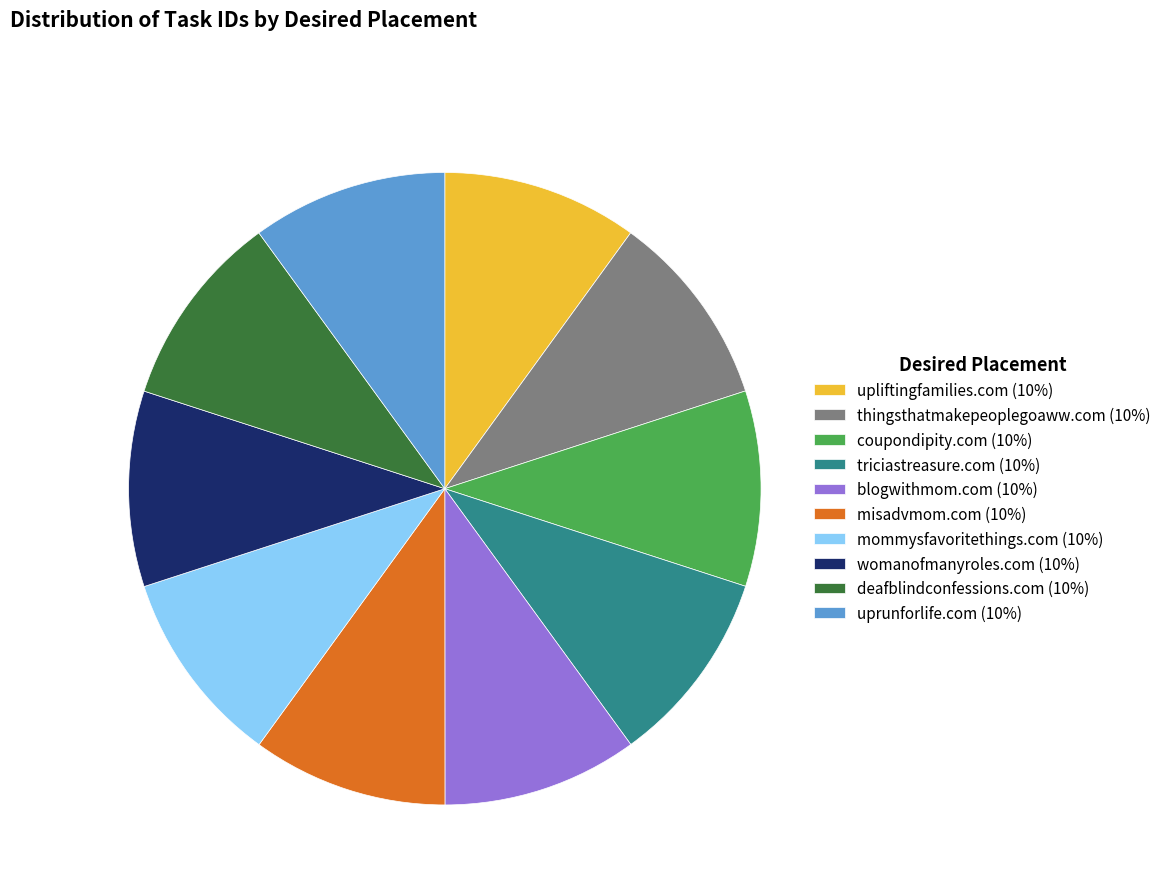

Approximately how many times larger is the value at uprunforlife.com (10%) compared to blogwithmom.com (10%)?

1.0